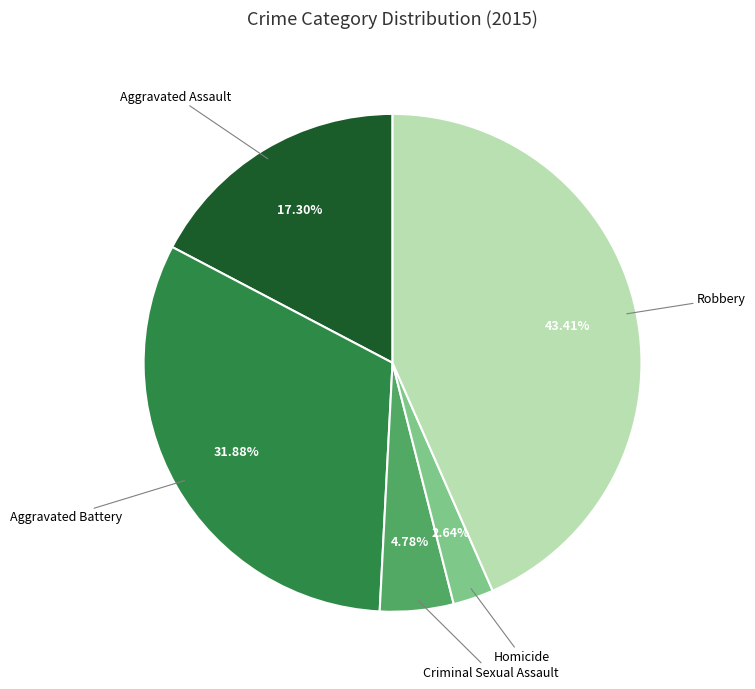

Is there any slice that represents more than half of the pie?

No